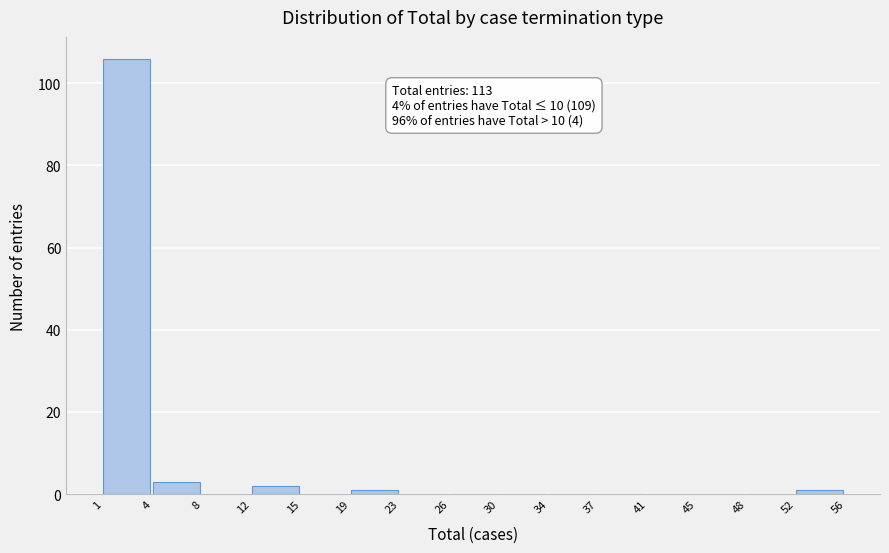

Reading right to left, extract all data points from this chart.

52=1	48=0	45=0	41=0	37=0	34=0	30=0	26=0	23=0	19=1	15=0	12=2	8=0	4=3	1=106